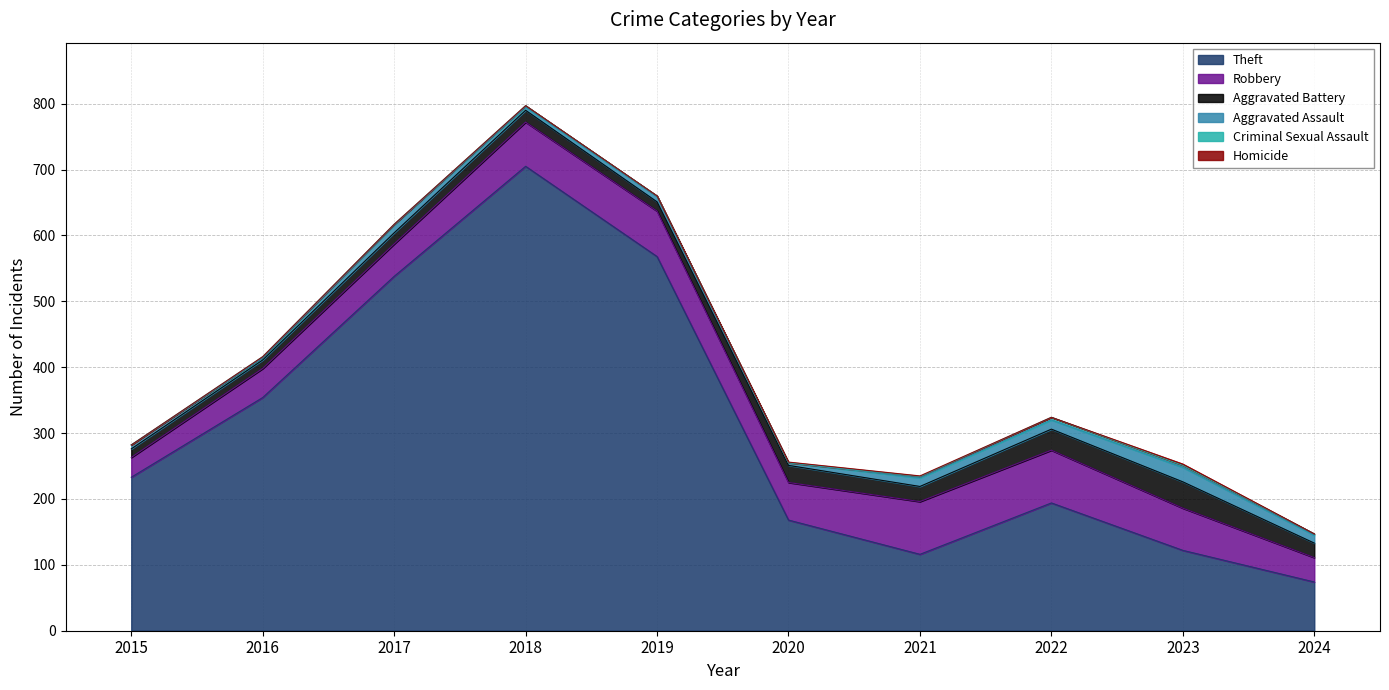

What is the maximum value for Aggravated Assault?

22